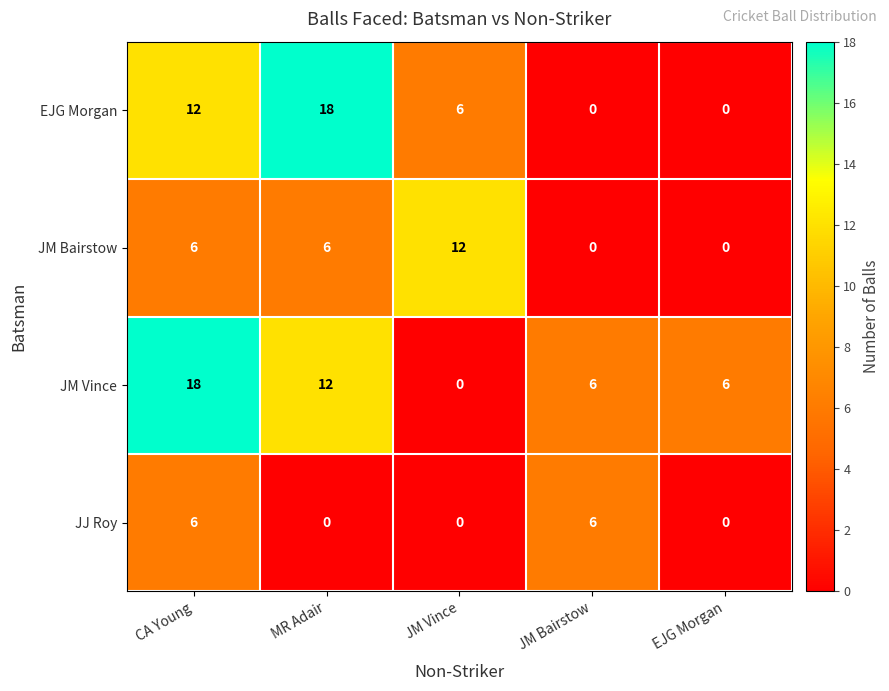

How many distinct data groups are displayed?

4